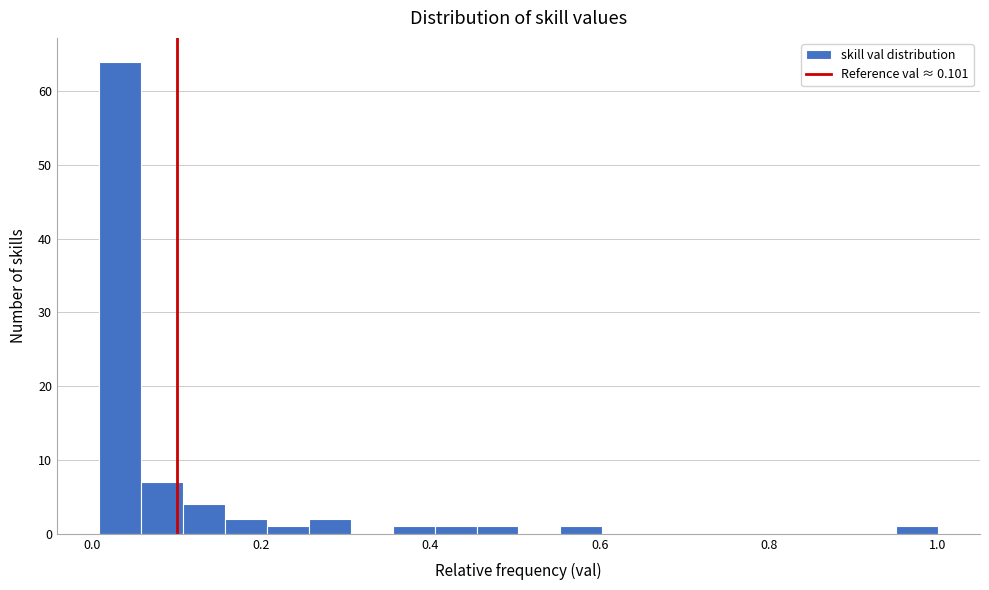

Read against the x-axis, roughly where is the centre of the tallest bar?

0.04